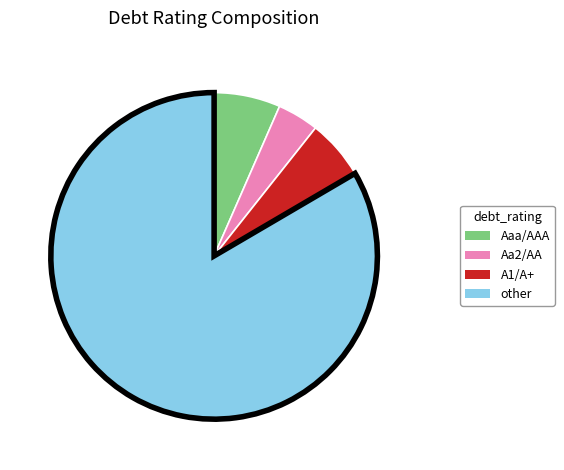

Which slice is the smallest?

Aa2/AA